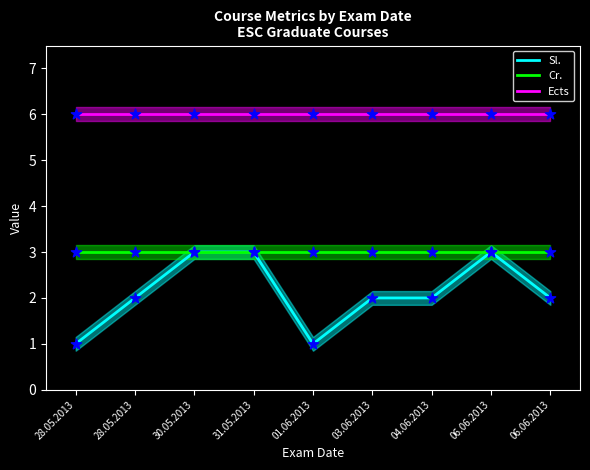

At which category is the sum across all series the highest?

30.05.2013